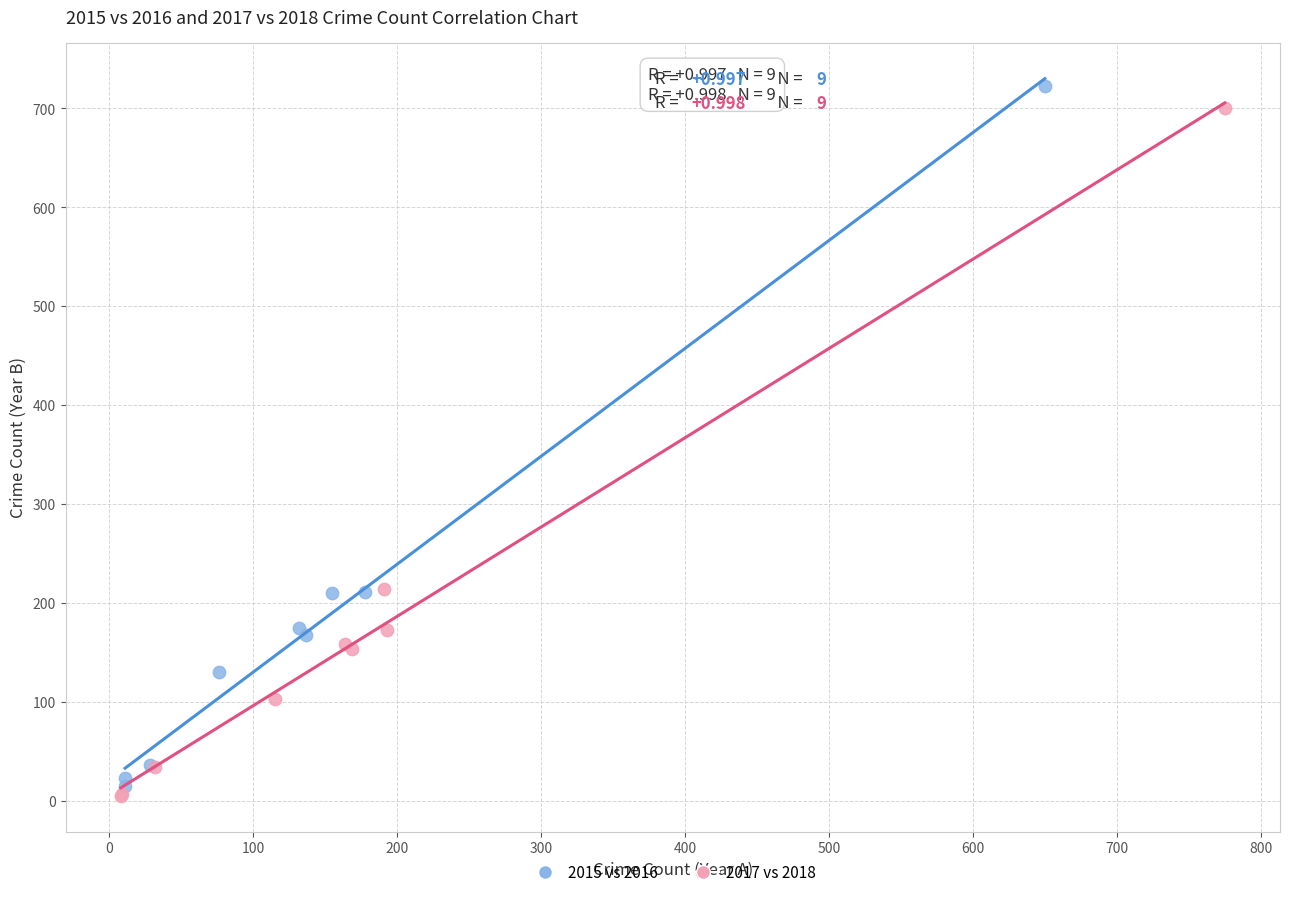

Which series has the widest spread of Y values?

2015 vs 2016